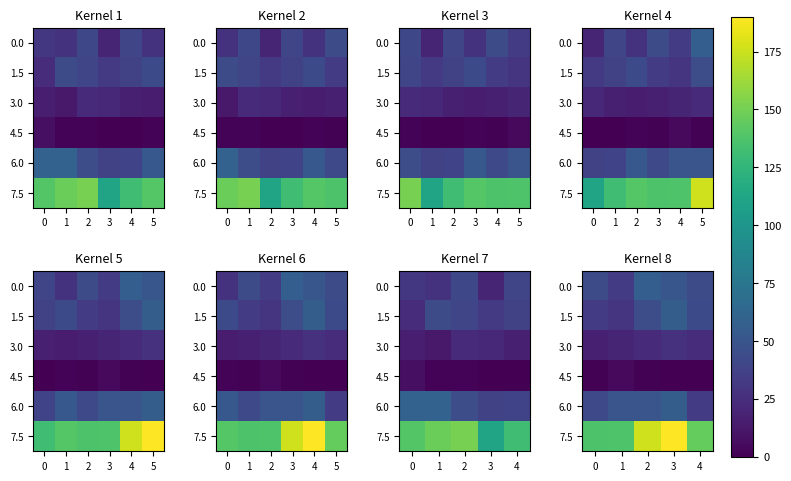

The 7.5 series shows 55 at 4. True or false?

False